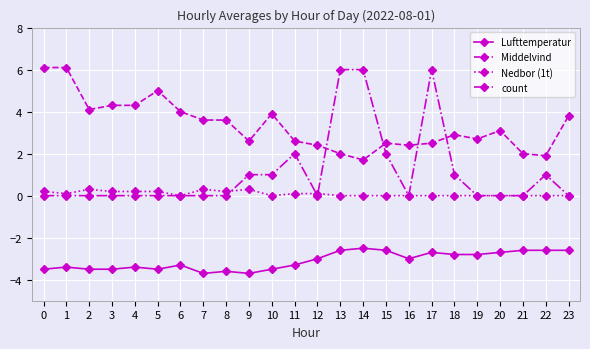

Is this an area chart (filled region under the line)?

No